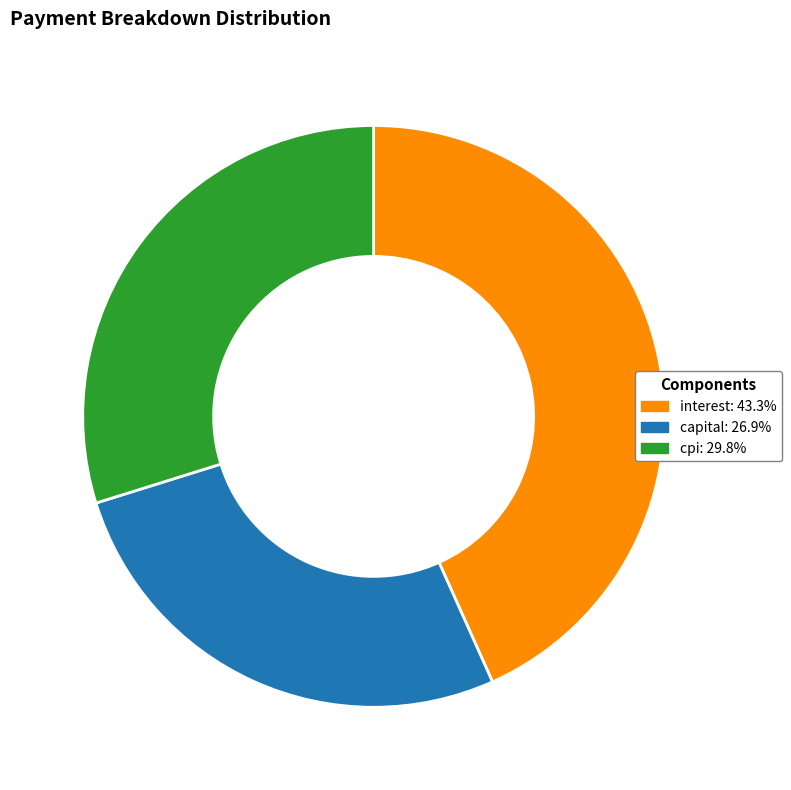

How many slices are in this pie chart?

3